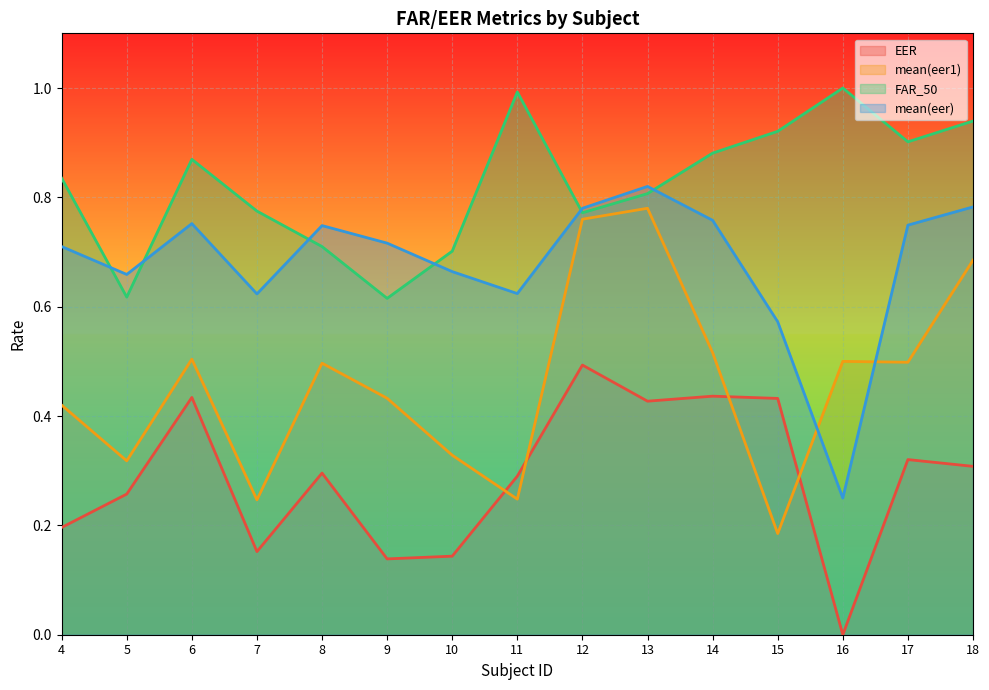

The value of mean(eer1) at 5 is 0.5. True or false?

False